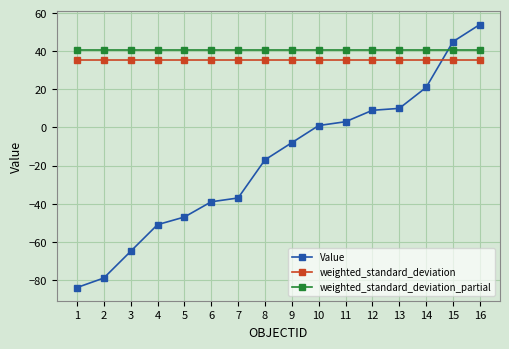

Between which two adjacent categories do Value and weighted_standard_deviation first intersect?

14 and 15